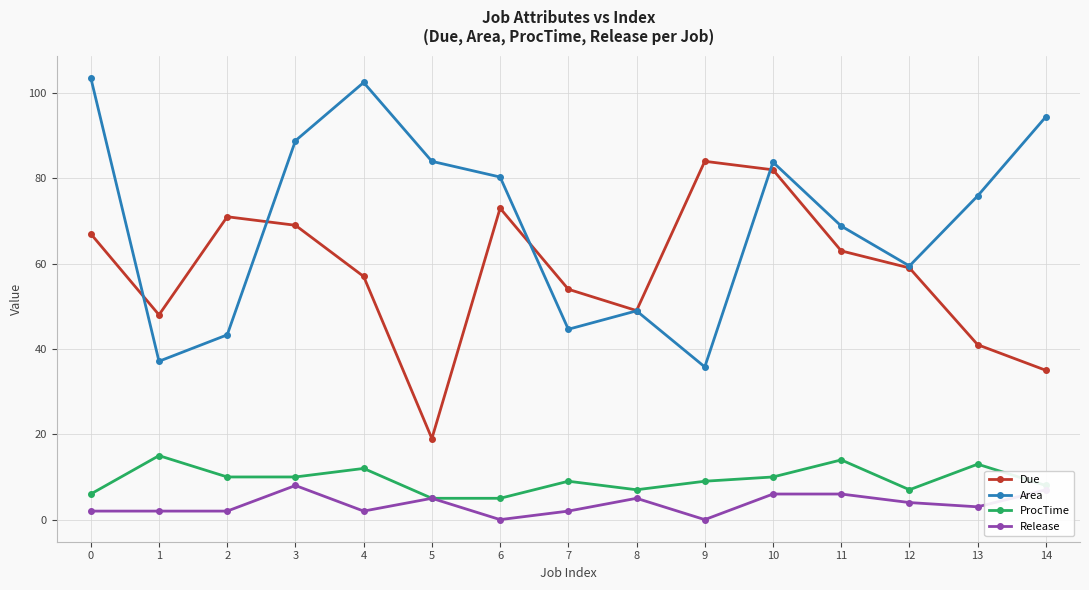

Is the value of Release at 10 greater than the value of Due at 10?

No